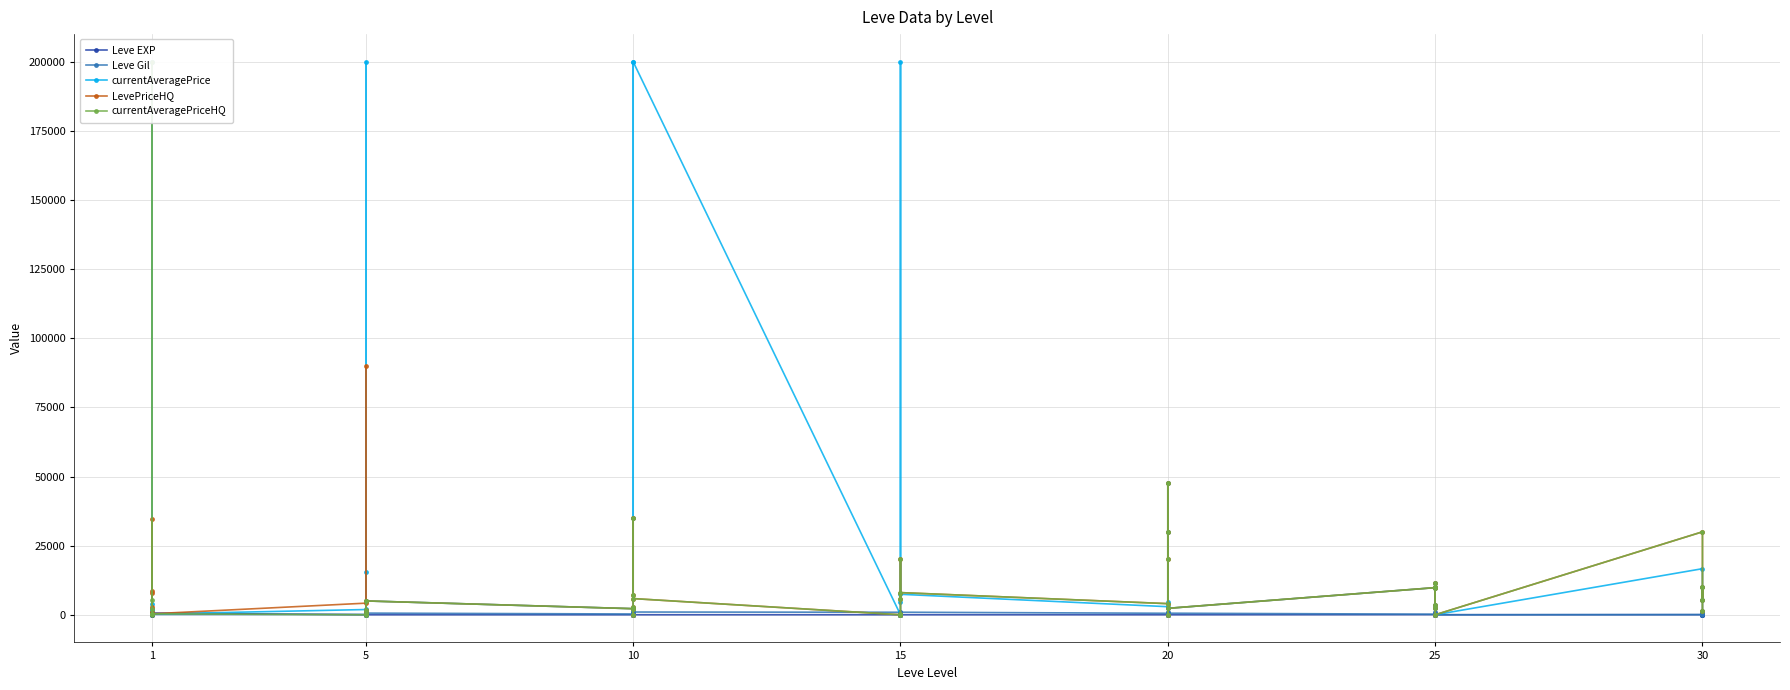

How many lines are shown in the chart?

5